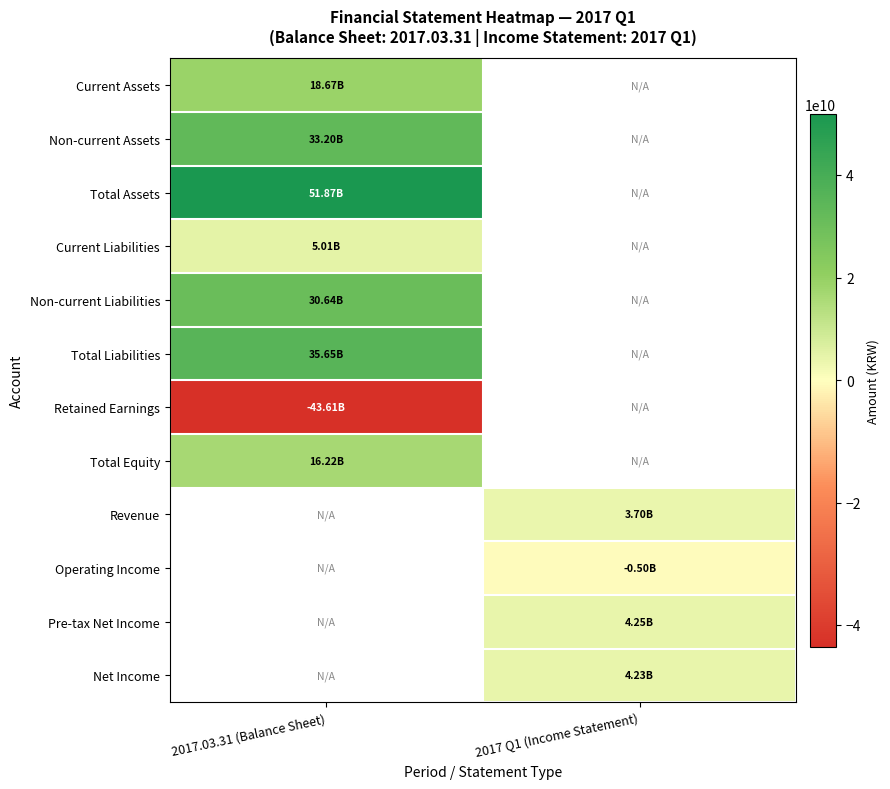

At how many categories does at least one series exceed 15522735888?

1